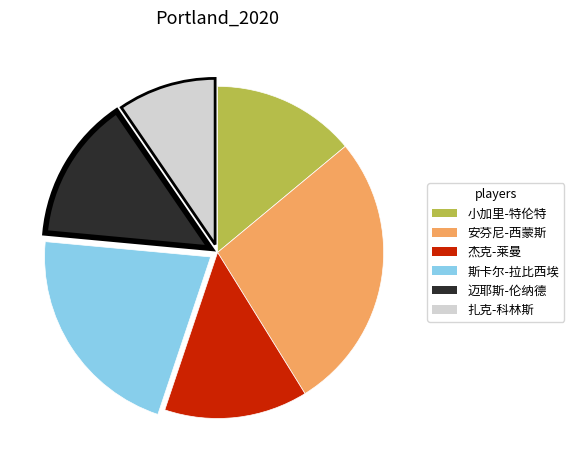

The 斯卡尔-拉比西埃 slice represents 15% of the pie. True or false?

False